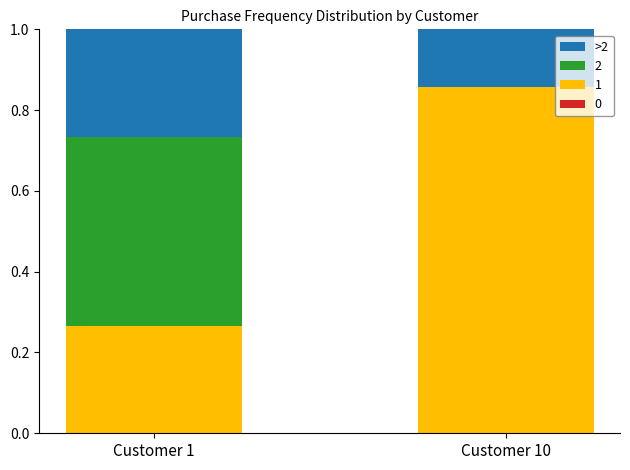

Which category has the highest value in the 1 series?

Customer 10